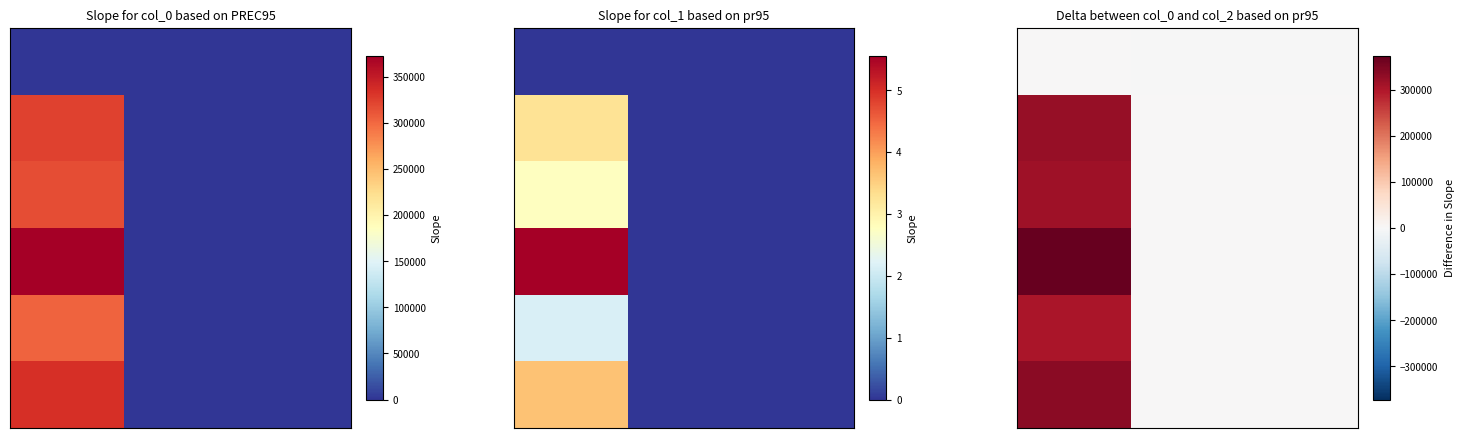

How many categories are shown in the chart?

3